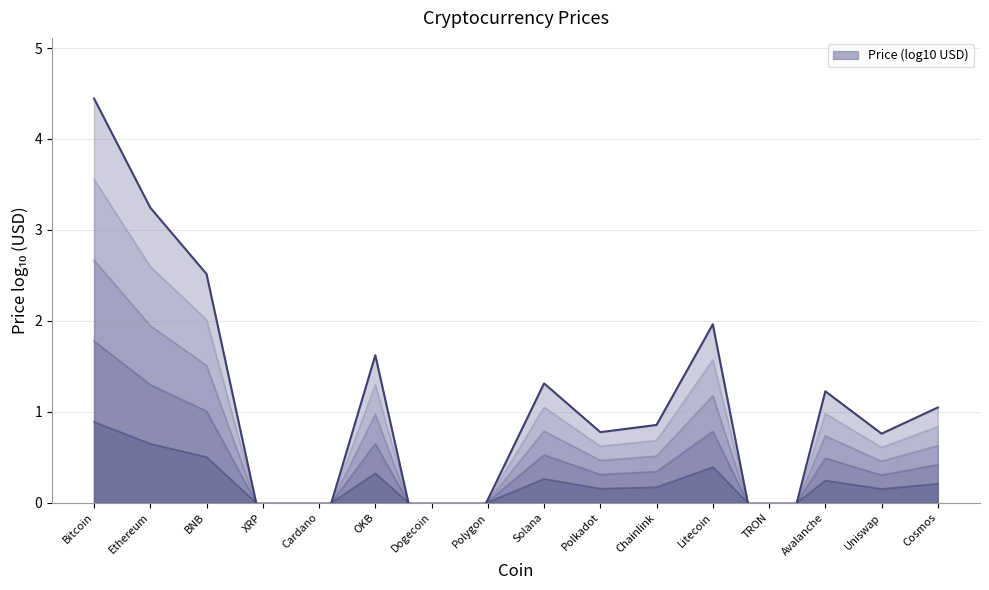

Which has a higher value, XRP or Cosmos?

Cosmos